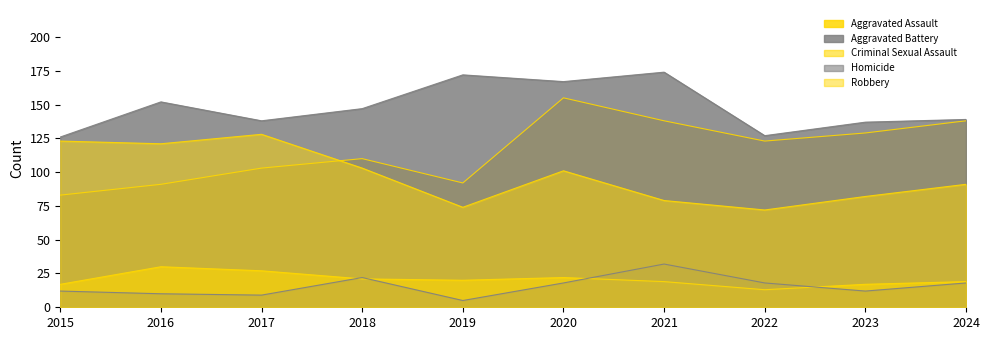

What is the value of the Aggravated Assault point at the 3rd from the left?

103